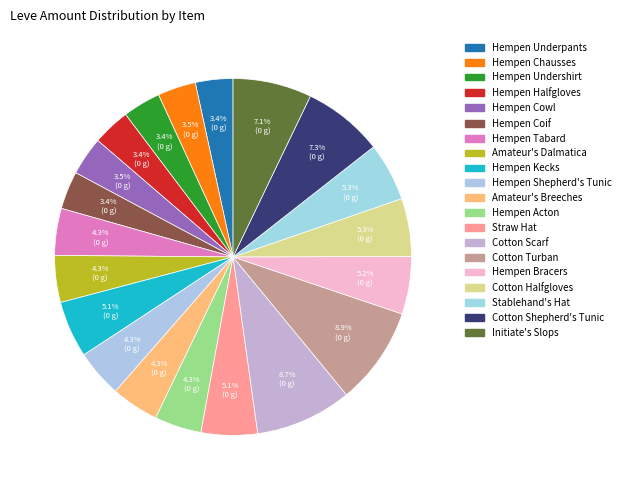

The Hempen Undershirt slice represents 3% of the pie. True or false?

True